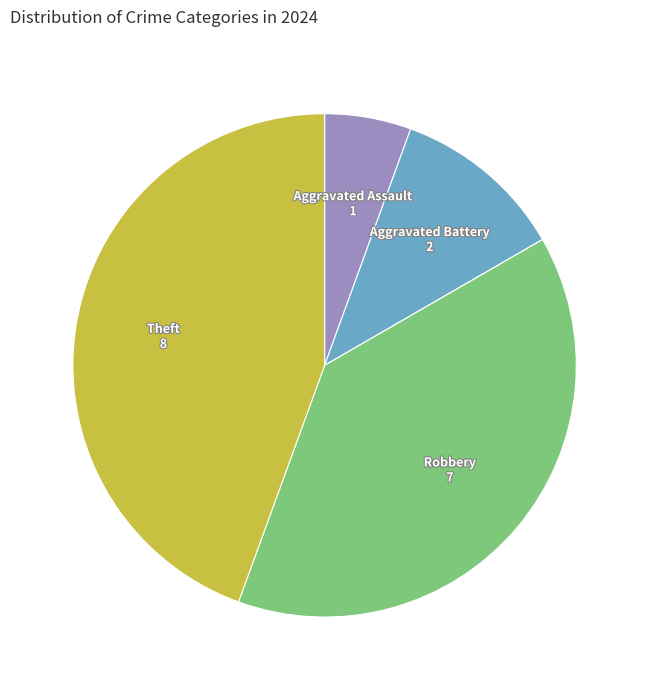

Does any single category account for the majority?

No